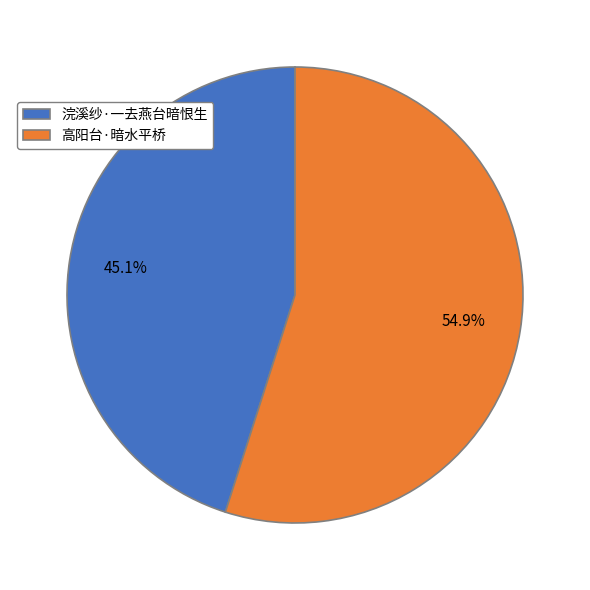

Combined, do 浣溪纱·一去燕台暗恨生 and 高阳台·暗水平桥 account for over 50%?

Yes